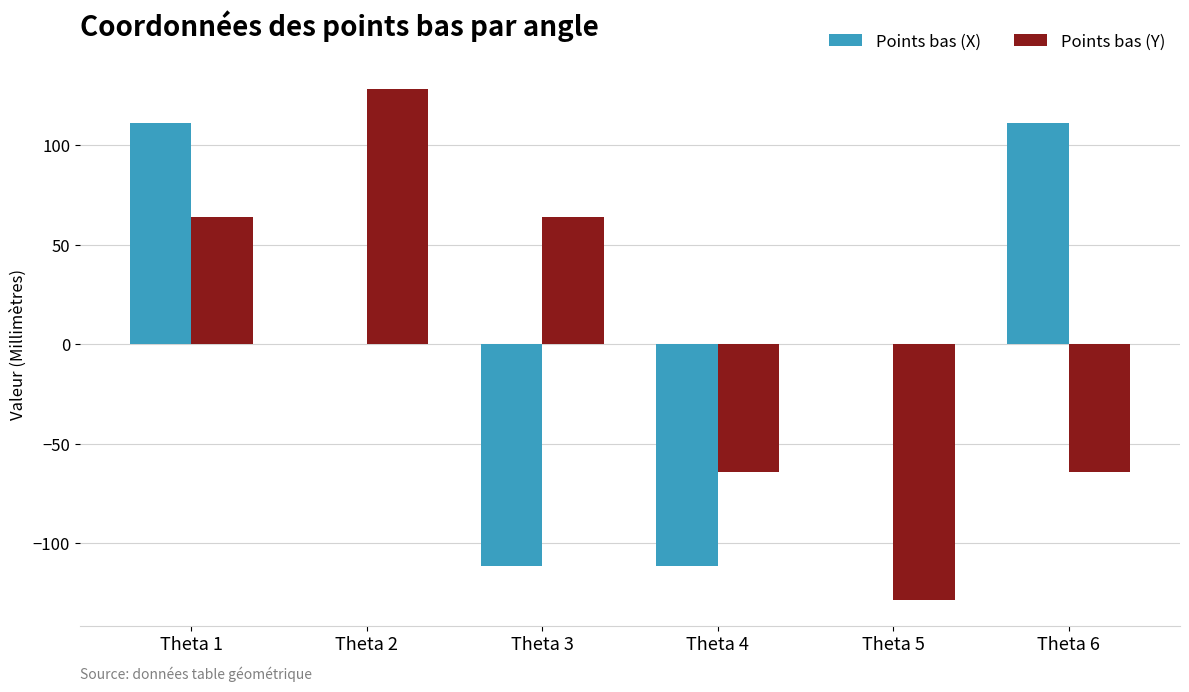

The Points bas (X) series shows 181.0 at Theta 6. True or false?

False